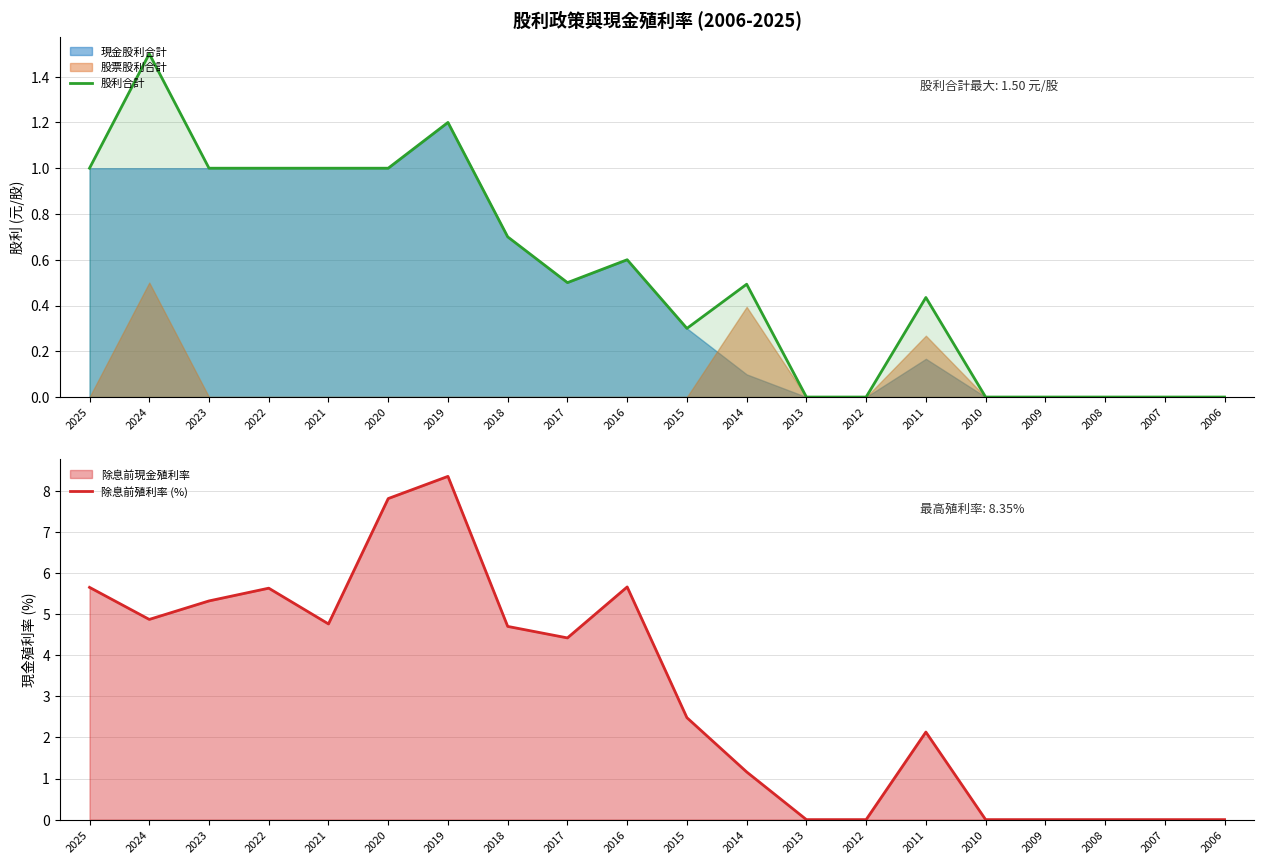

True or false: 股利合計 and 除息前殖利率 (%) cross at least once.

False